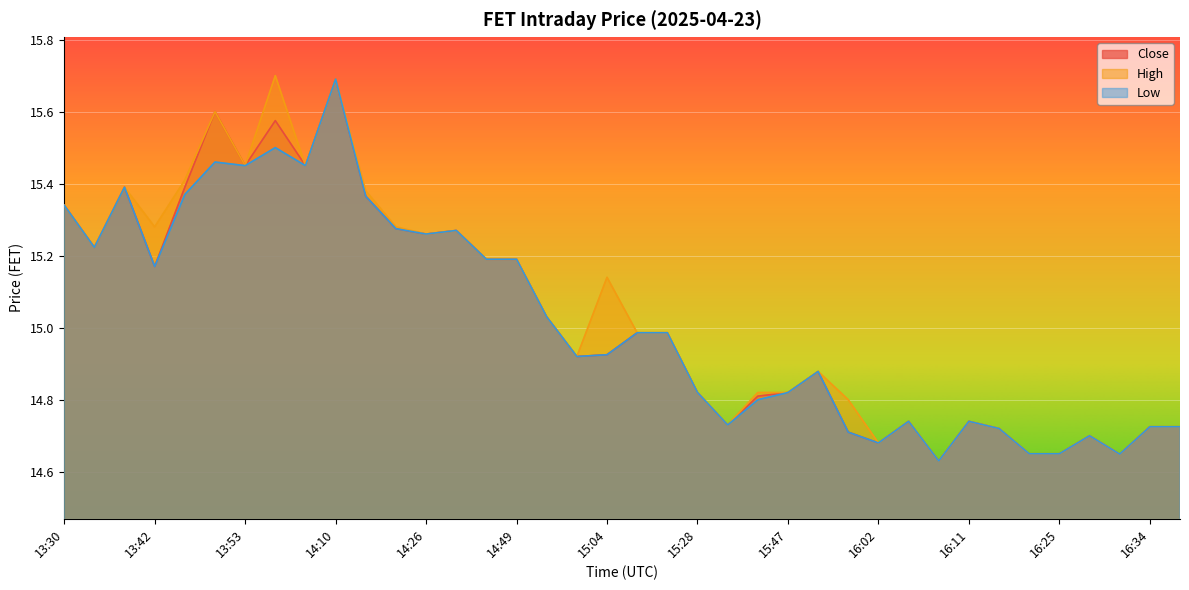

How many interior local valleys does the High series have?

10